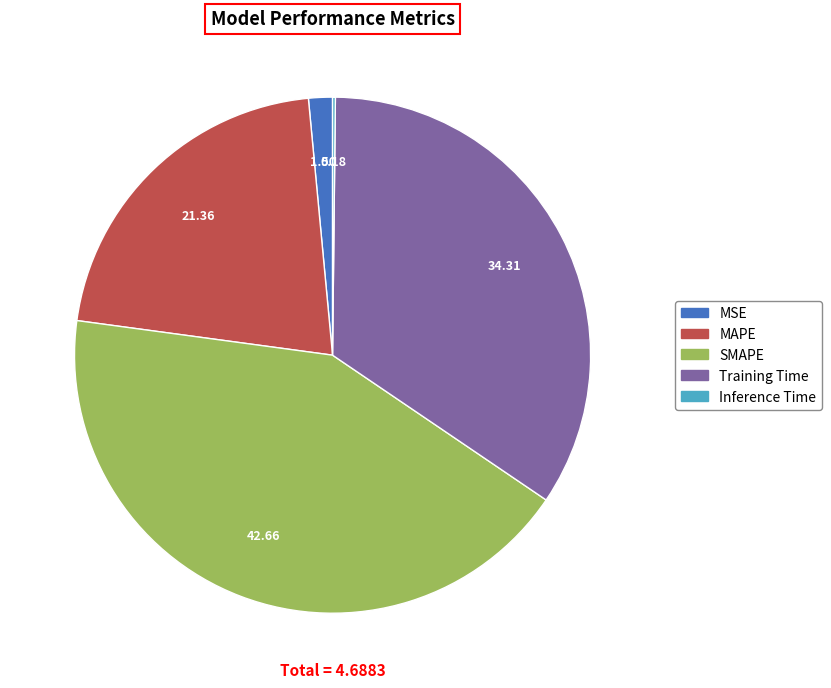

What is the ratio of the value at SMAPE to the value at Training Time?

1.2